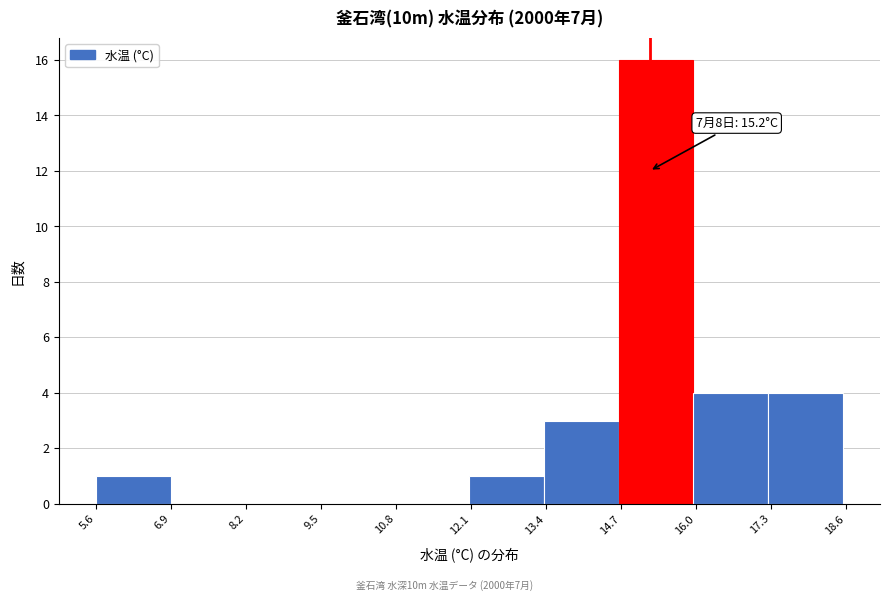

Over which range of the x-axis is the bar tallest?

14.6 to 16.0